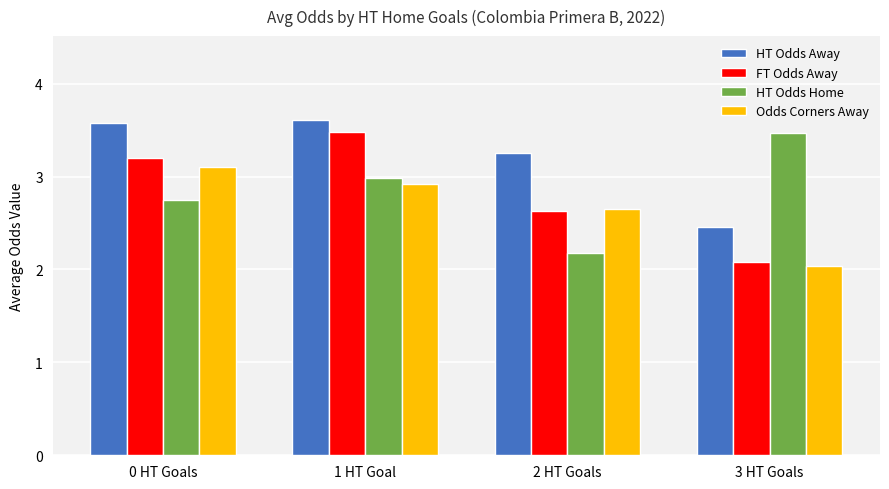

What is the difference between the second highest and minimum values in the Odds Corners Away series?

0.9